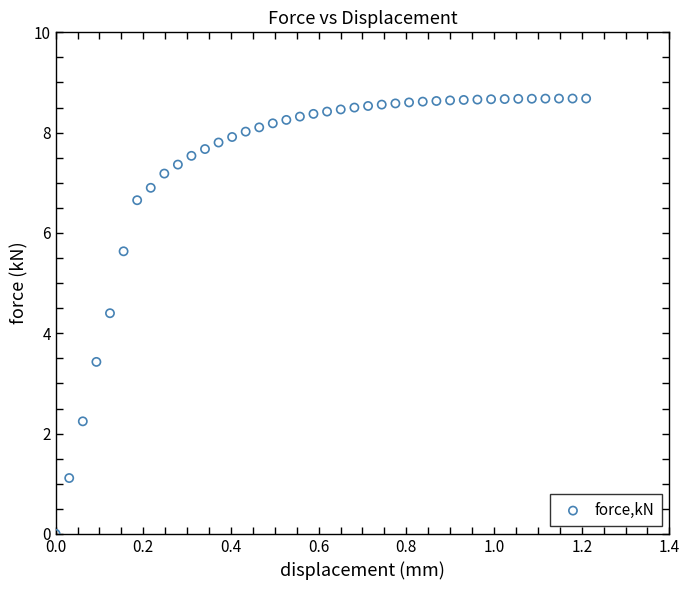

What Y value in the scatter plot is closest to 4?

4.4